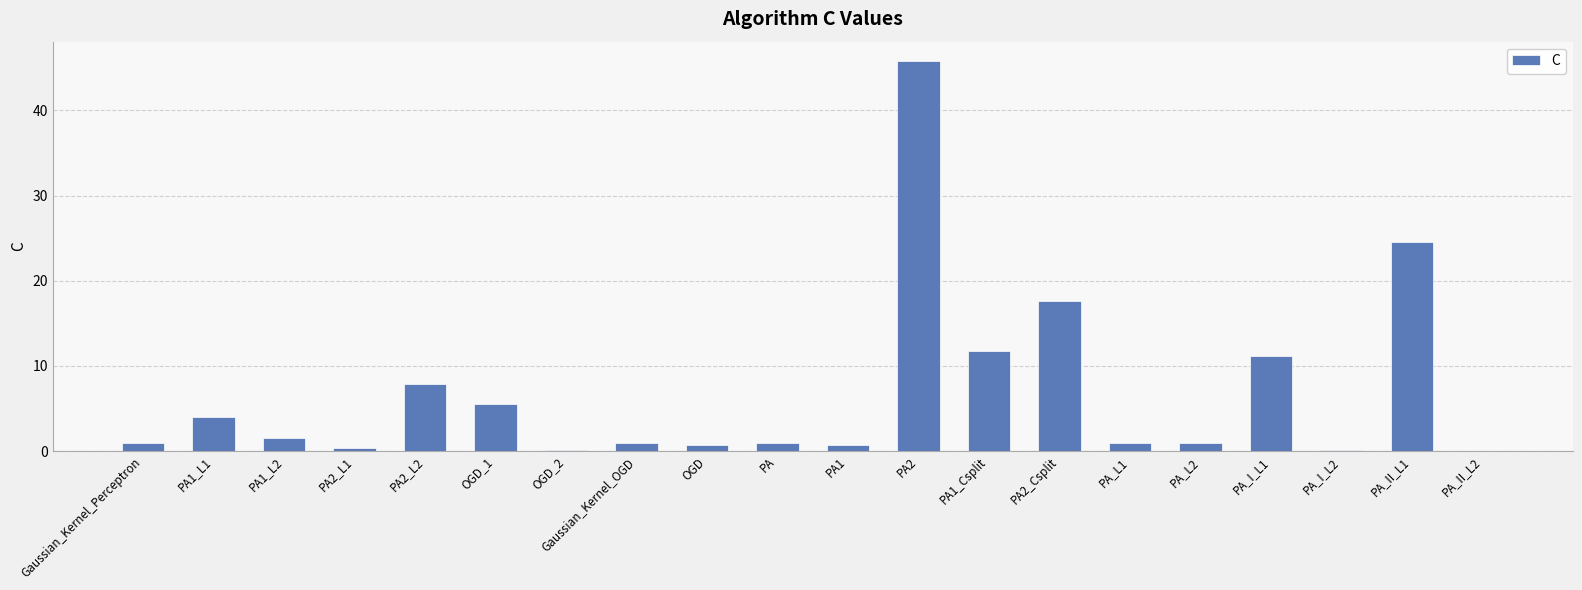

What is the sum of all values?

136.8